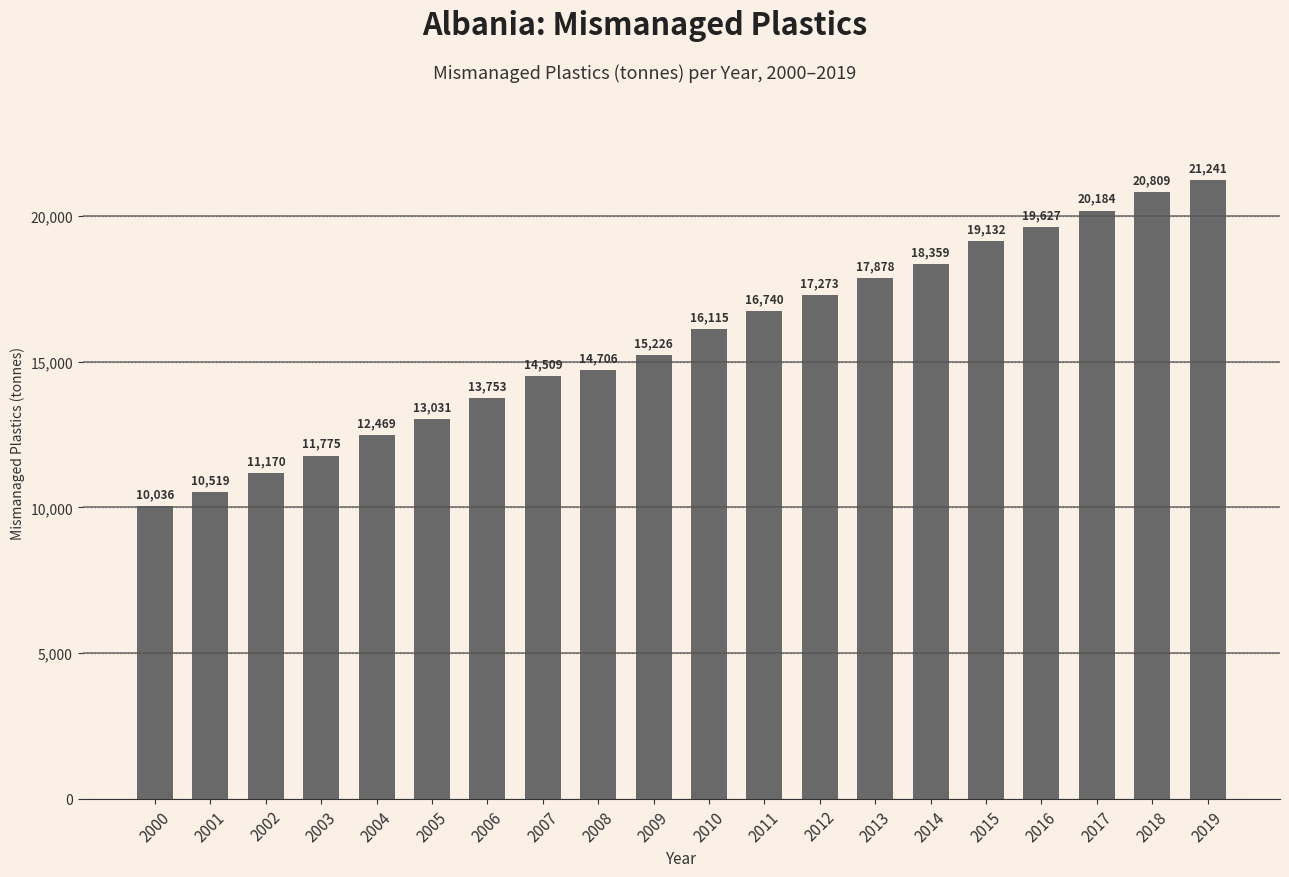

The chart shows a value of 4728.3 at 2003. True or false?

False